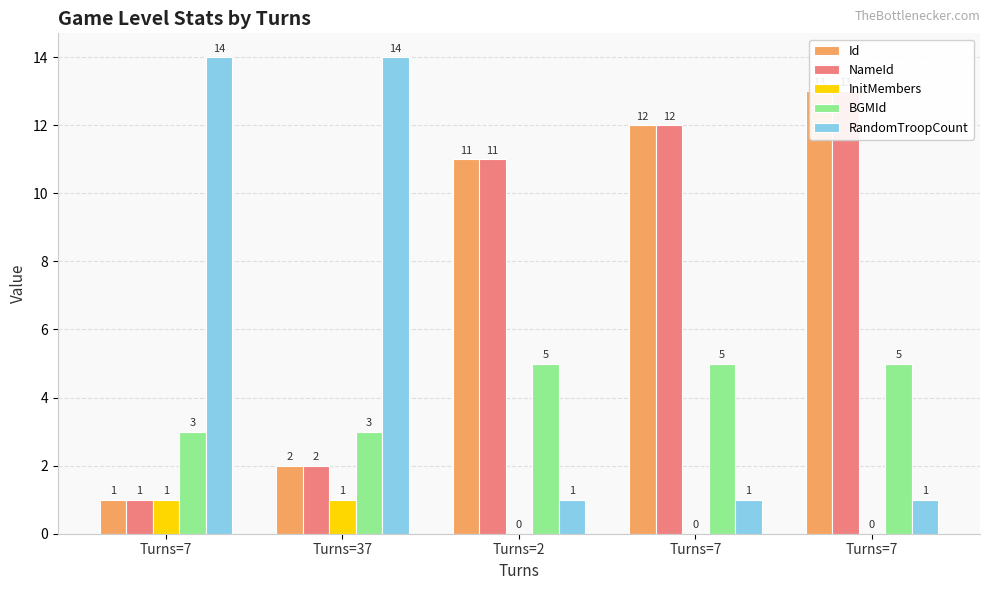

Rank the series at Turns=37 from lowest to highest value.

InitMembers, Id, NameId, BGMId, RandomTroopCount